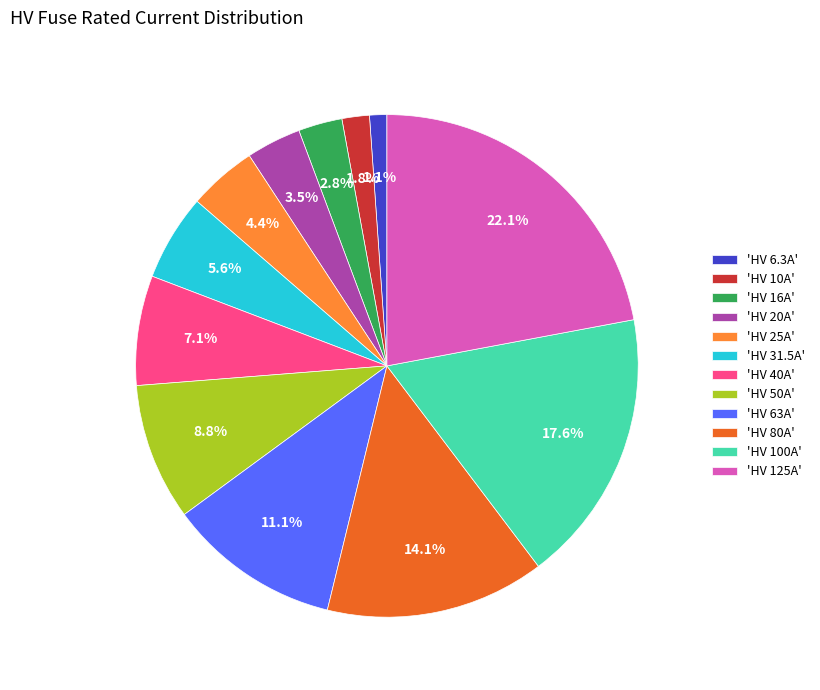

To the nearest percent, what is the difference between the largest and smallest slice percentages?

21%